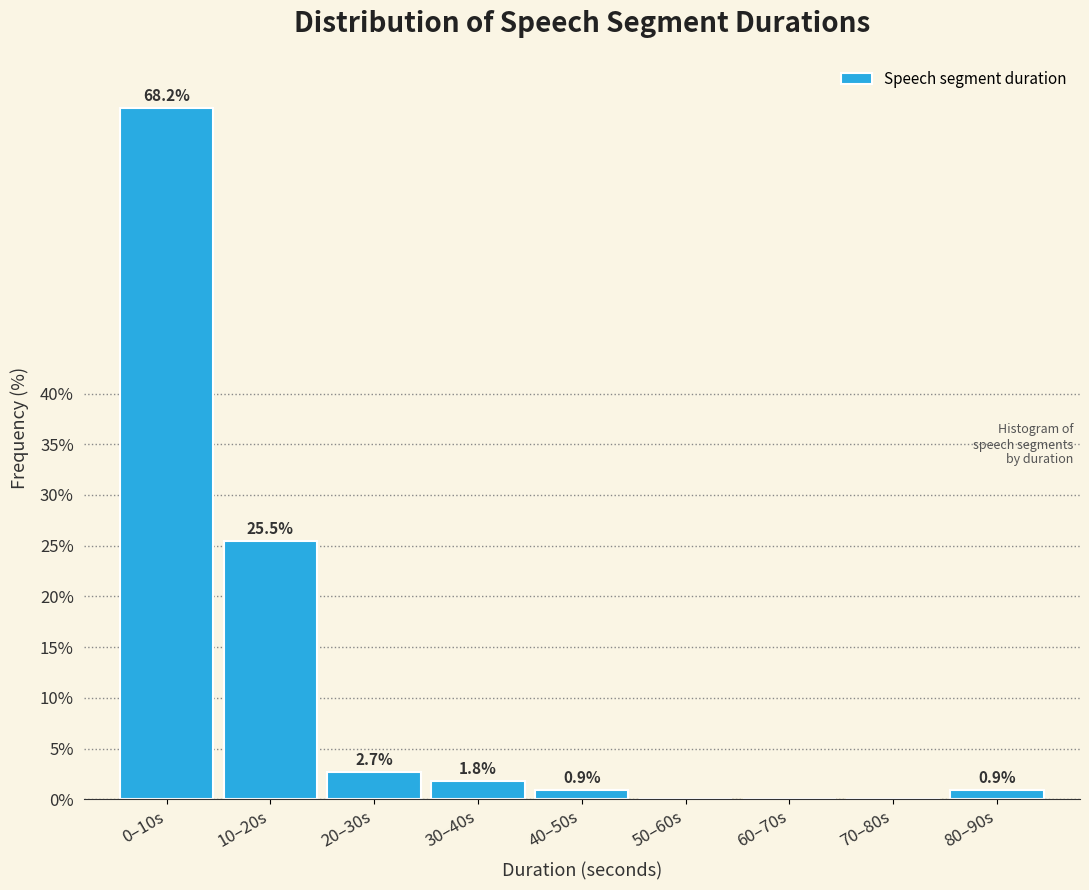

Reading right to left, list all the values displayed in this chart.

80–90s=0.9	70–80s=0.0	60–70s=0.0	50–60s=0.0	40–50s=0.9	30–40s=1.8	20–30s=2.7	10–20s=25.5	0–10s=68.2